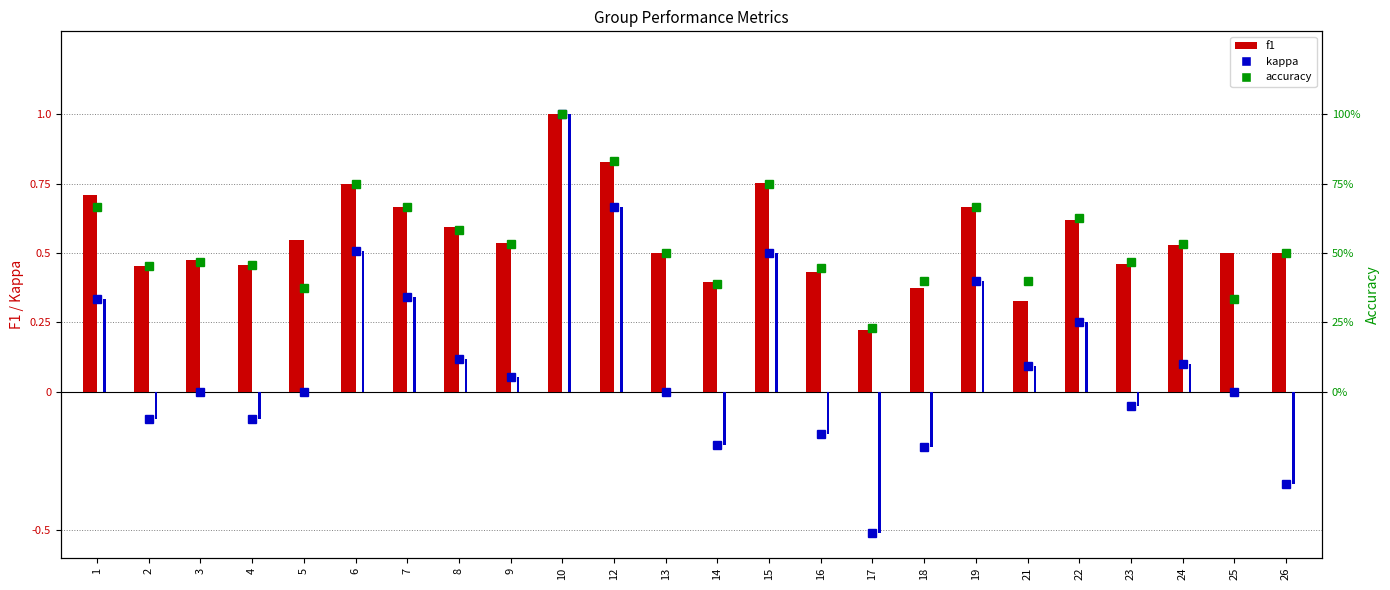

What is the sum of the kappa values at 8 and 15?

0.6